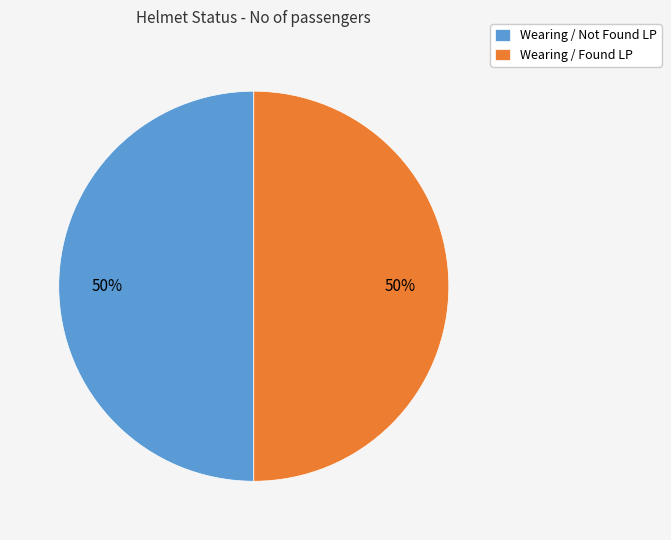

What is the ratio of the value at Wearing / Not Found LP to the value at Wearing / Found LP?

1.0